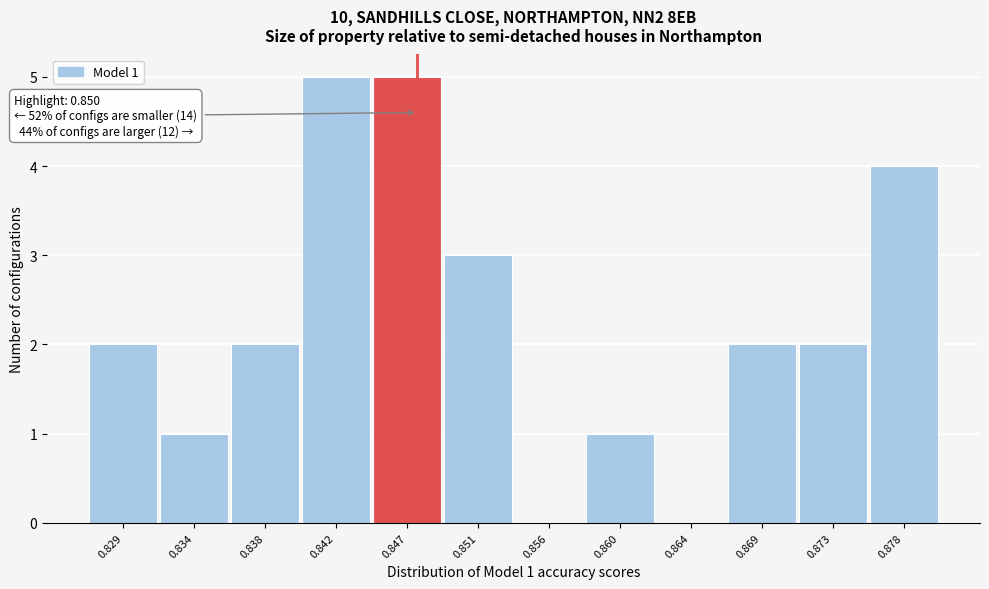

Reading right to left, extract all data points from this chart.

0.878=4	0.873=2	0.869=2	0.864=0	0.860=1	0.856=0	0.851=3	0.847=5	0.842=5	0.838=2	0.834=1	0.829=2